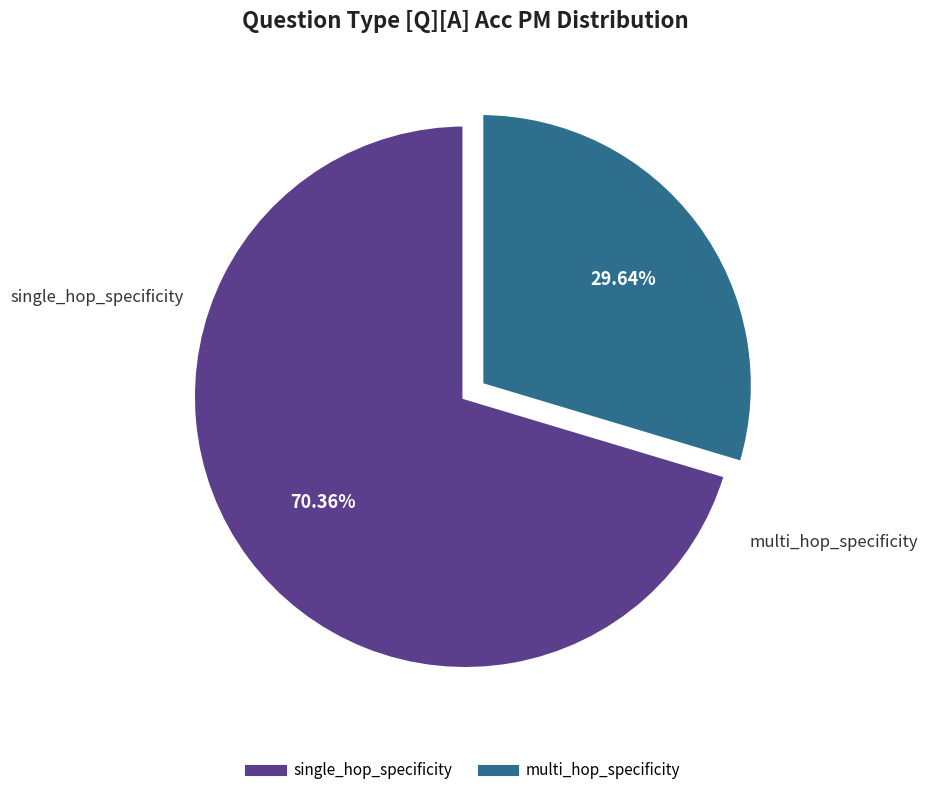

Combined, what portion of the pie is multi_hop_specificity and single_hop_specificity?

100.0%